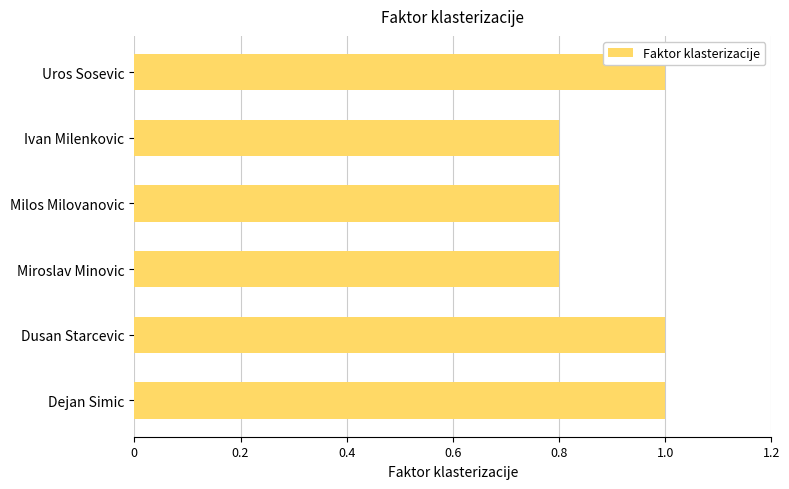

Count the values in the range 0 to 1.

6